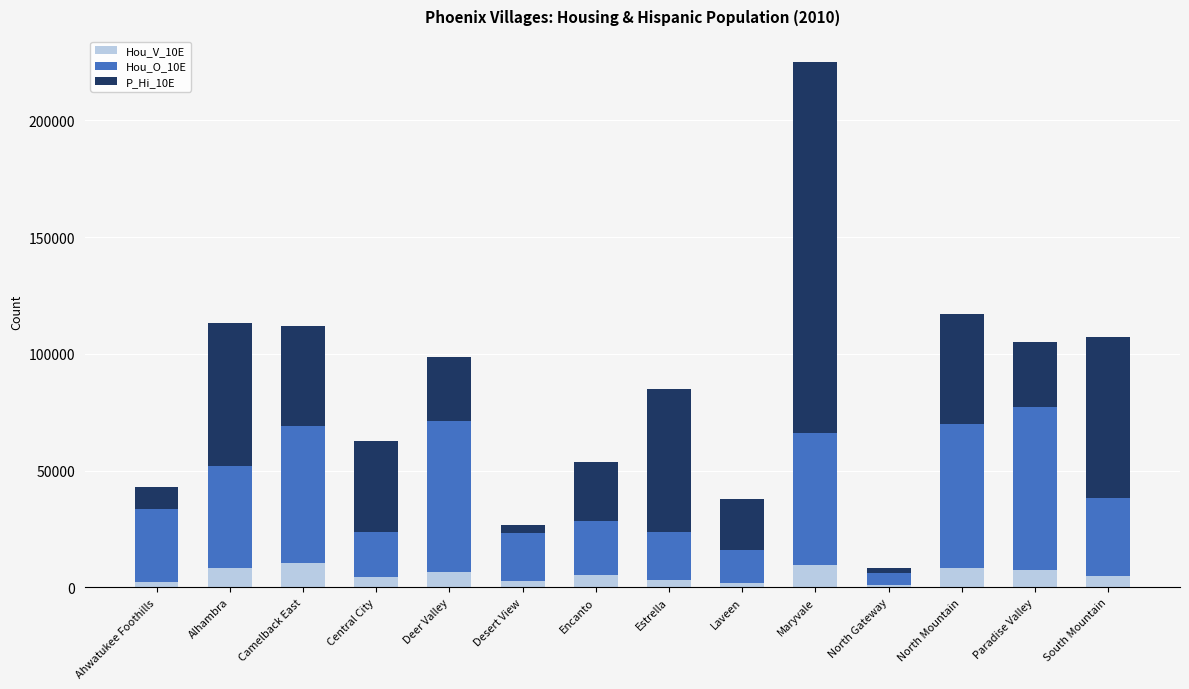

At which category is the sum across all series the highest?

Maryvale